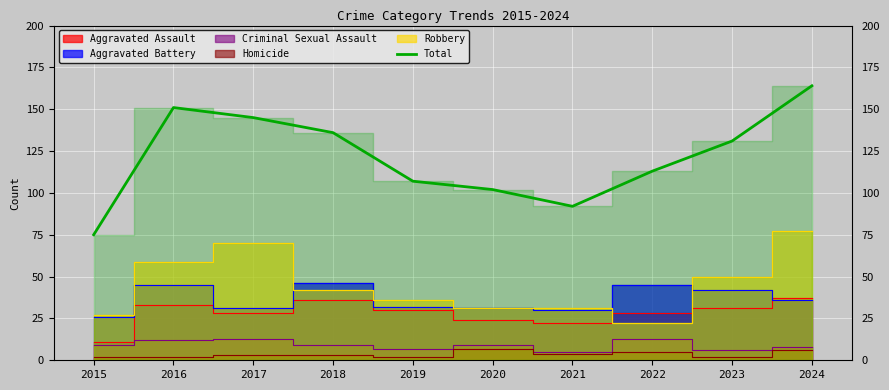

Which category has the lowest value in the Total series?

2015